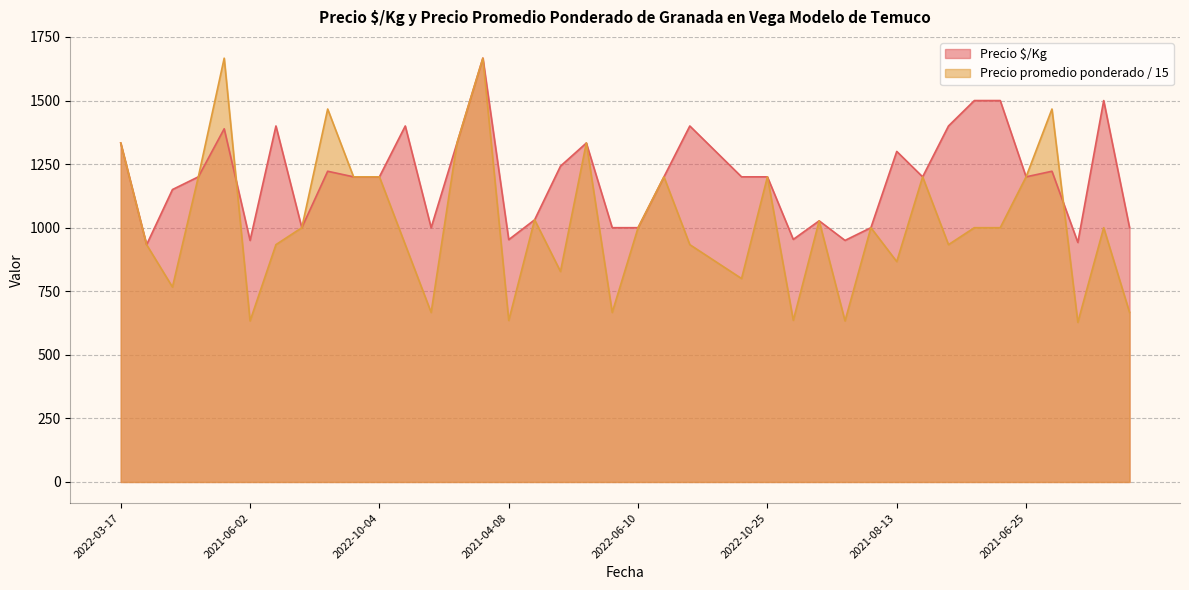

How many lines are shown in the chart?

2